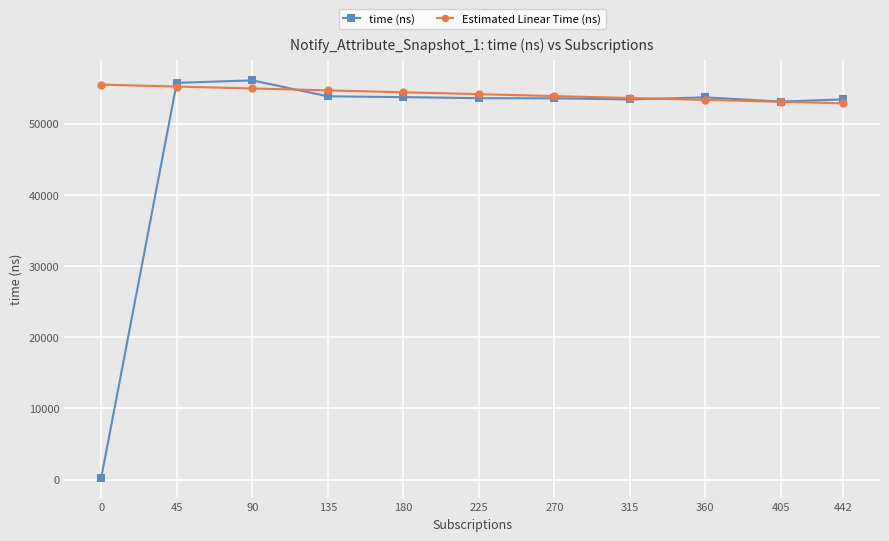

How many lines are shown in the chart?

2